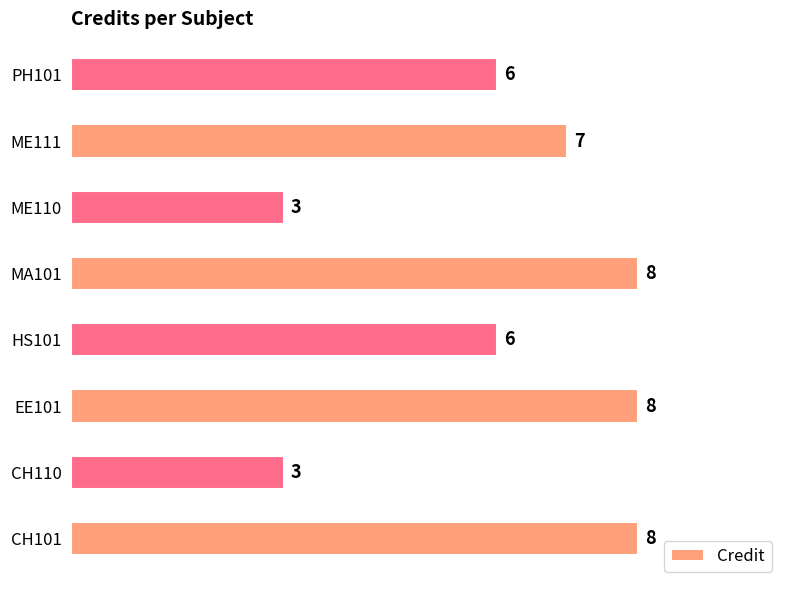

Is it true that the value at MA101 is 14?

False